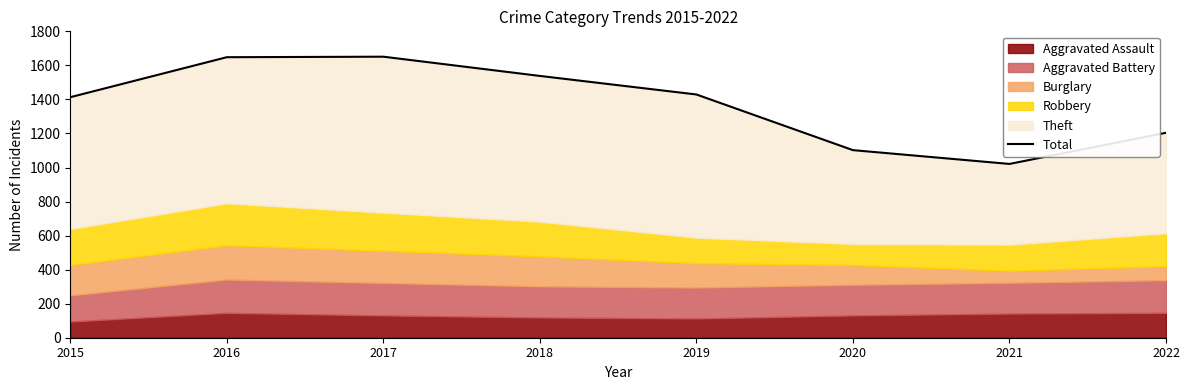

Where is the data nearest to the value 1336?

2015